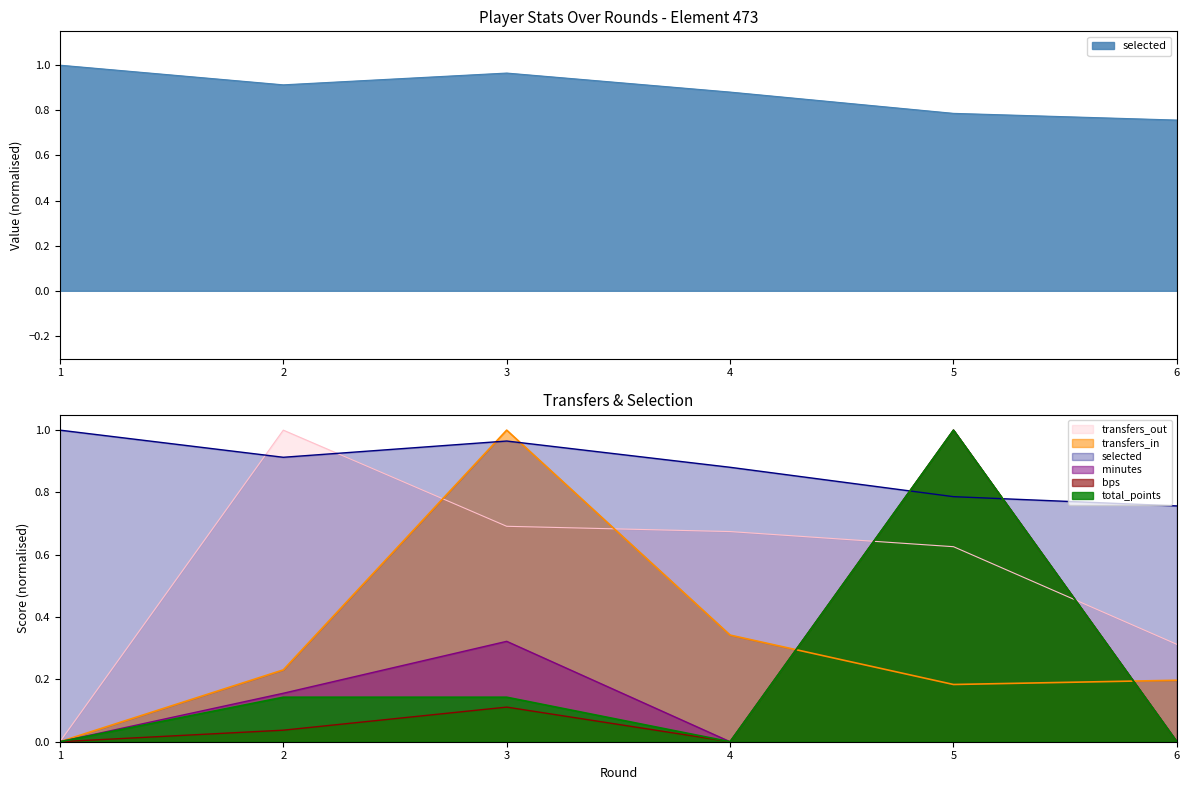

Which label corresponds to the smallest value in the chart?

1